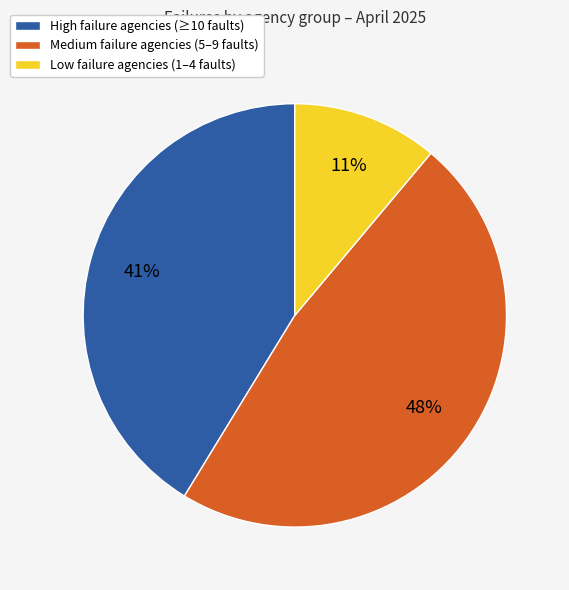

To the nearest percent, what is the average slice percentage?

33%